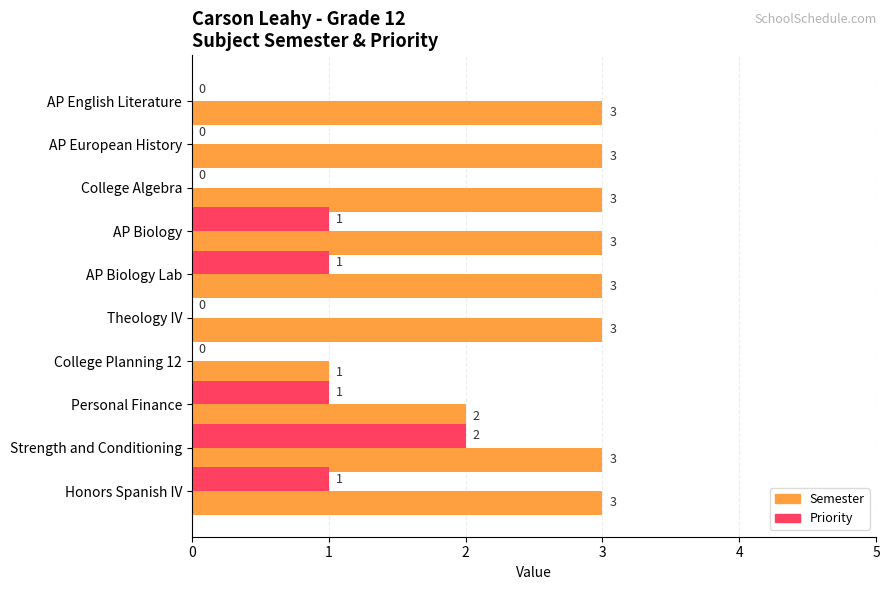

At which category is the sum across all series the highest?

Strength and Conditioning